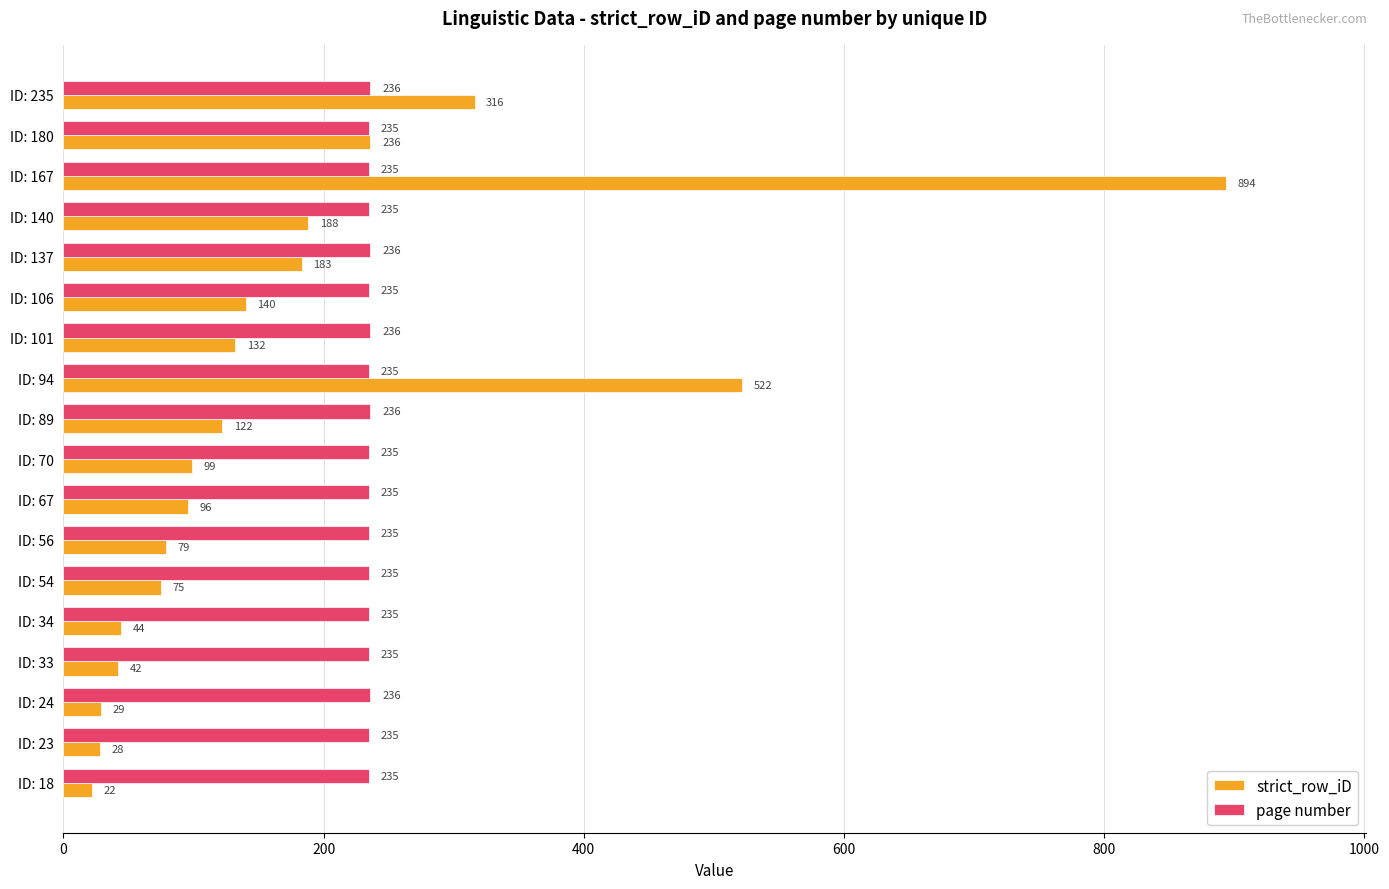

Rank the series by their maximum value, from lowest to highest.

page number, strict_row_iD